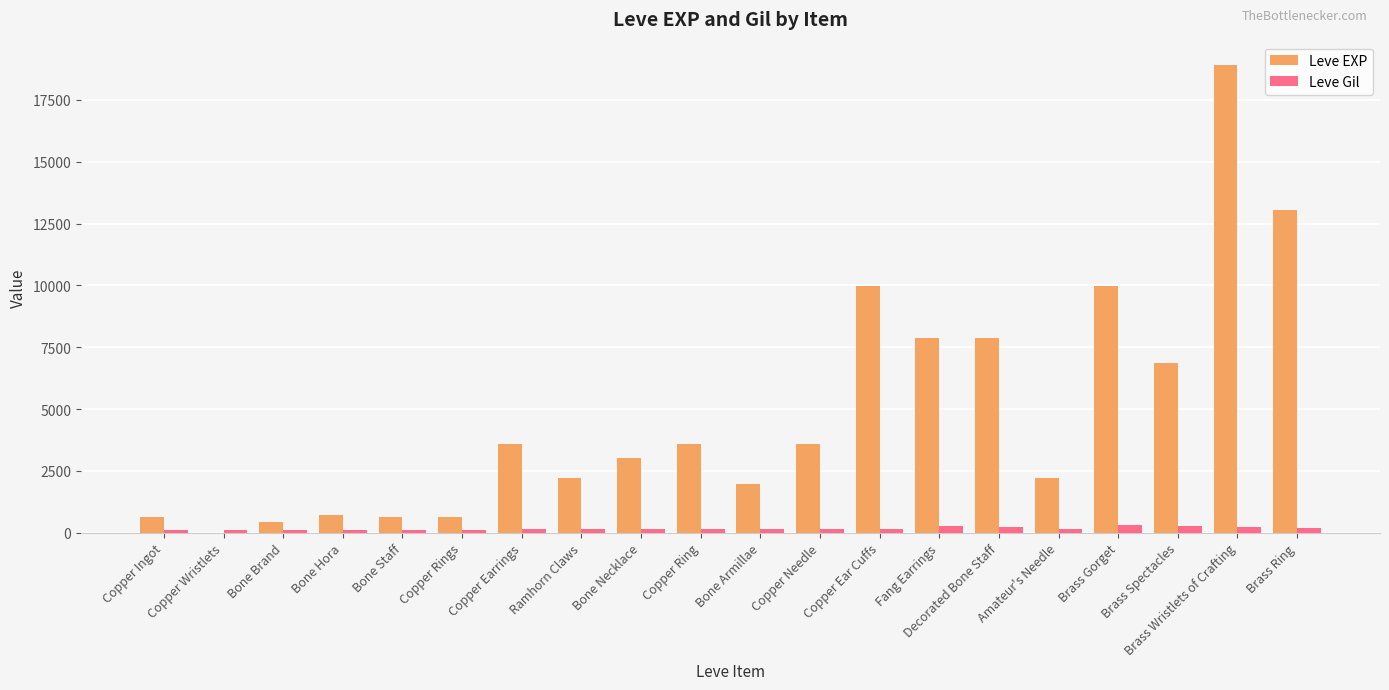

What is the sum of the Leve Gil values at Copper Ingot and Brass Gorget?

406